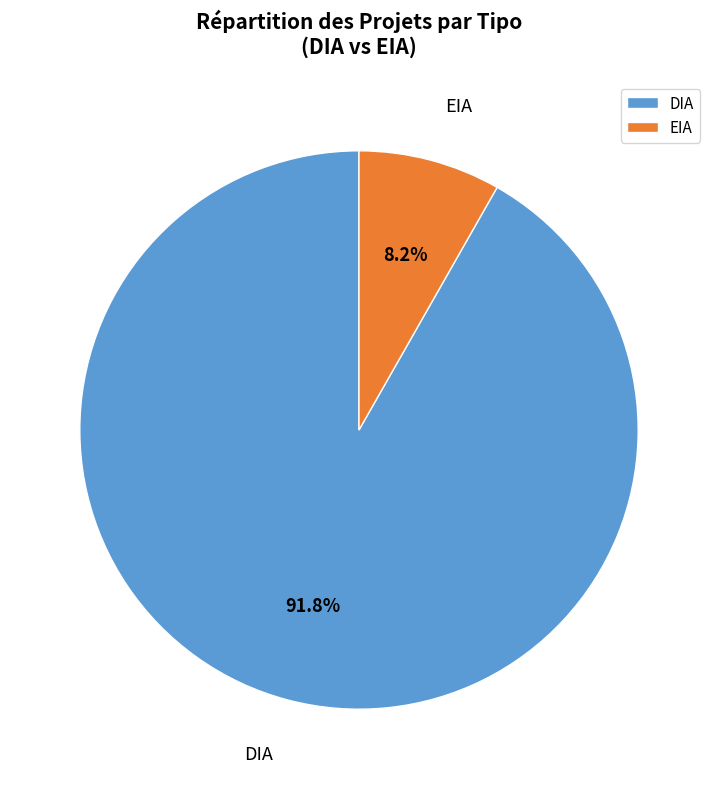

Which category accounts for the majority?

DIA